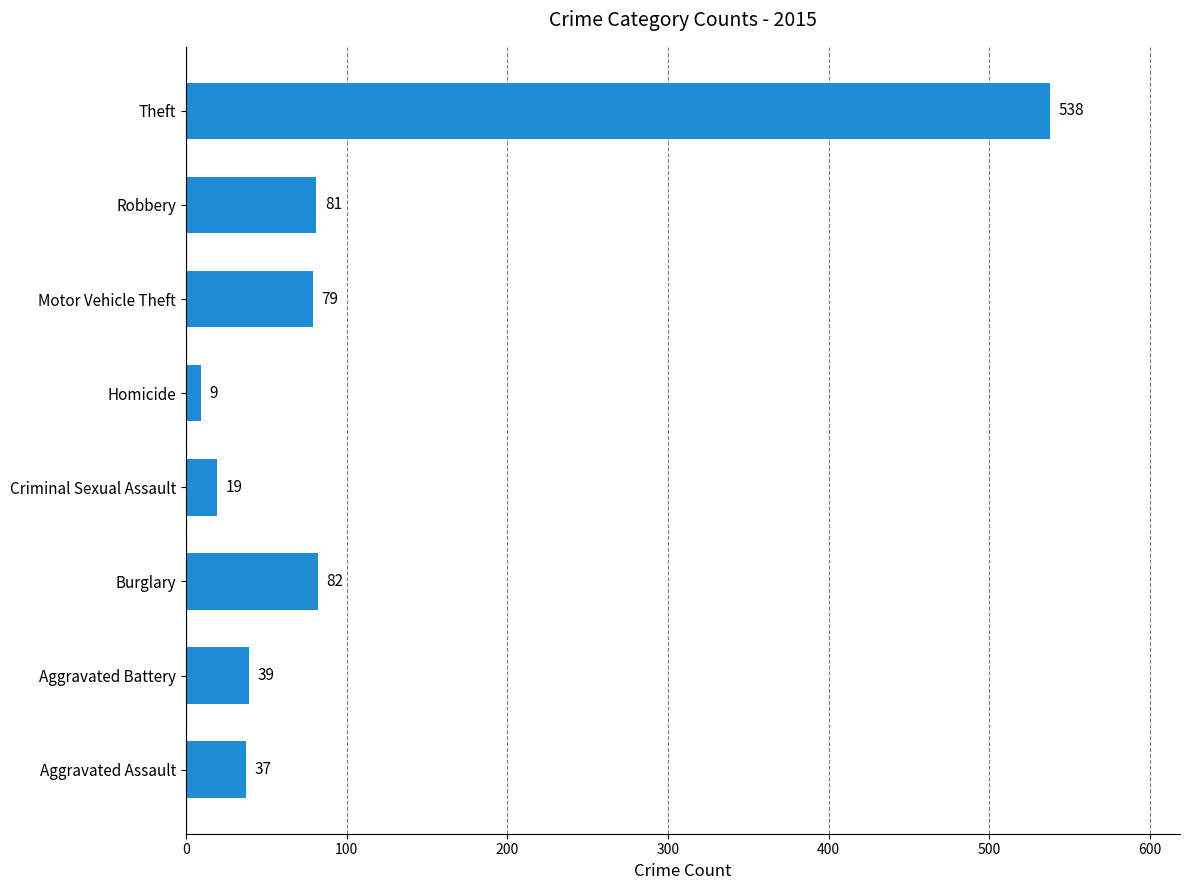

Reading bottom to top, extract all data points from this chart.

37	39	82	19	9	79	81	538